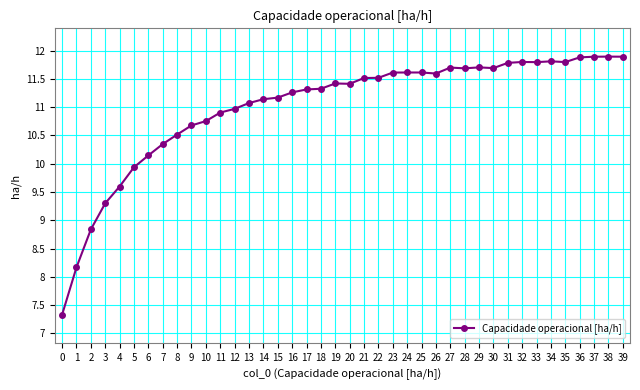

What is the smallest value displayed?

7.3